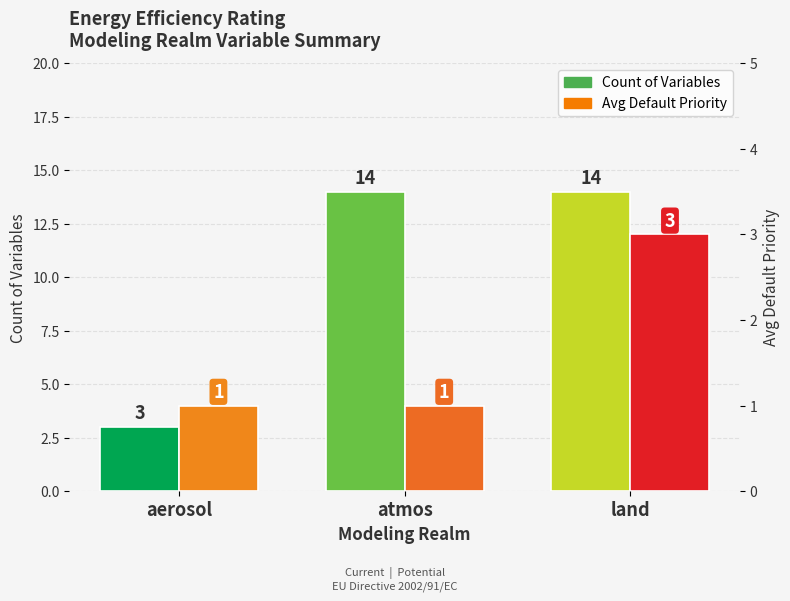

Reading left to right, list all the values displayed in this chart.

Count of Variables: 3	14	14
Avg Default Priority: 1	1	3